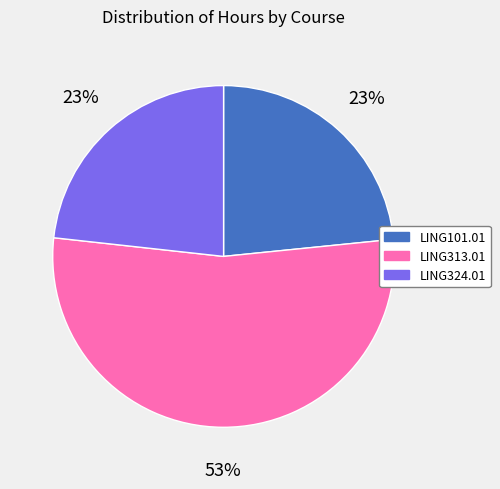

True or false: LING324.01 accounts for 23% of the total.

True